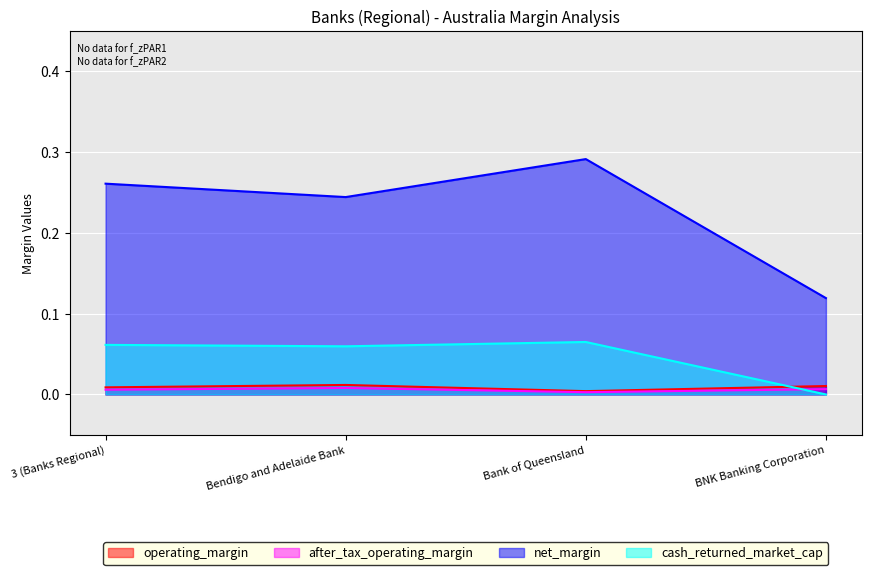

At which category is the sum across all series the highest?

Bank of Queensland